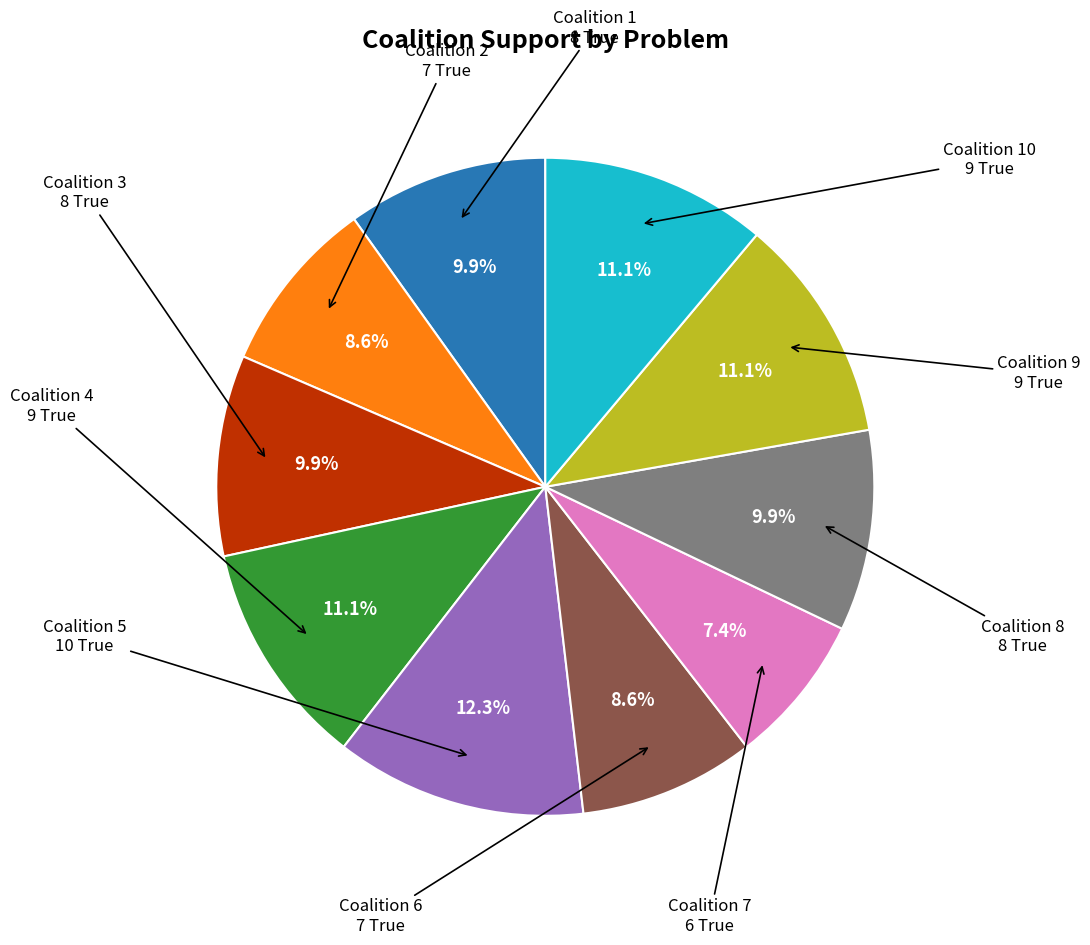

Is there any slice that represents more than half of the pie?

No